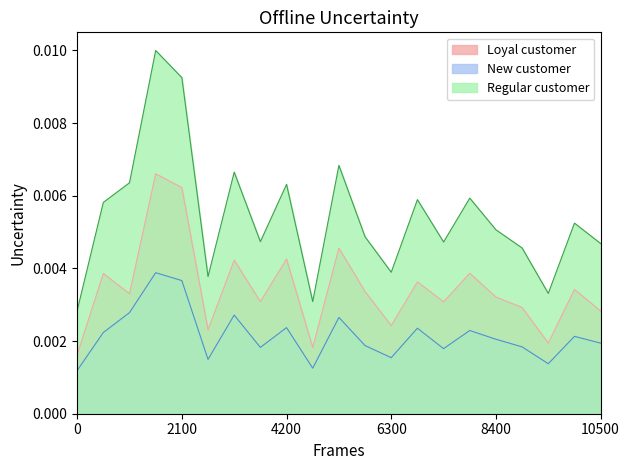

True or false: Regular customer and New customer cross at least once.

False